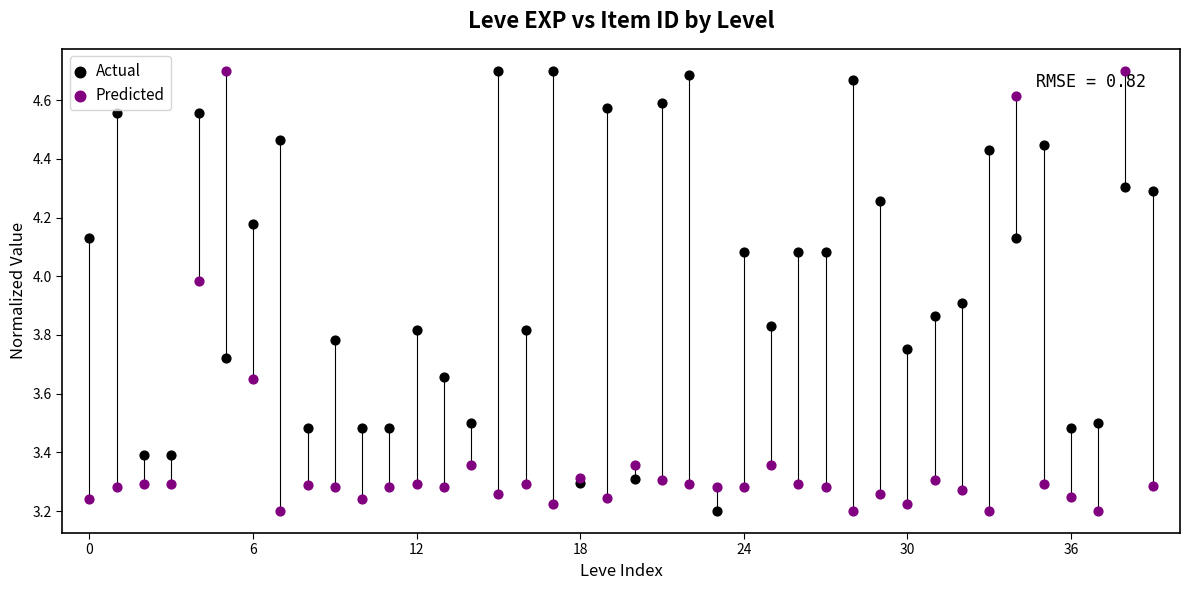

Across all data points, what is the range of Y values (max minus min)?

1.5